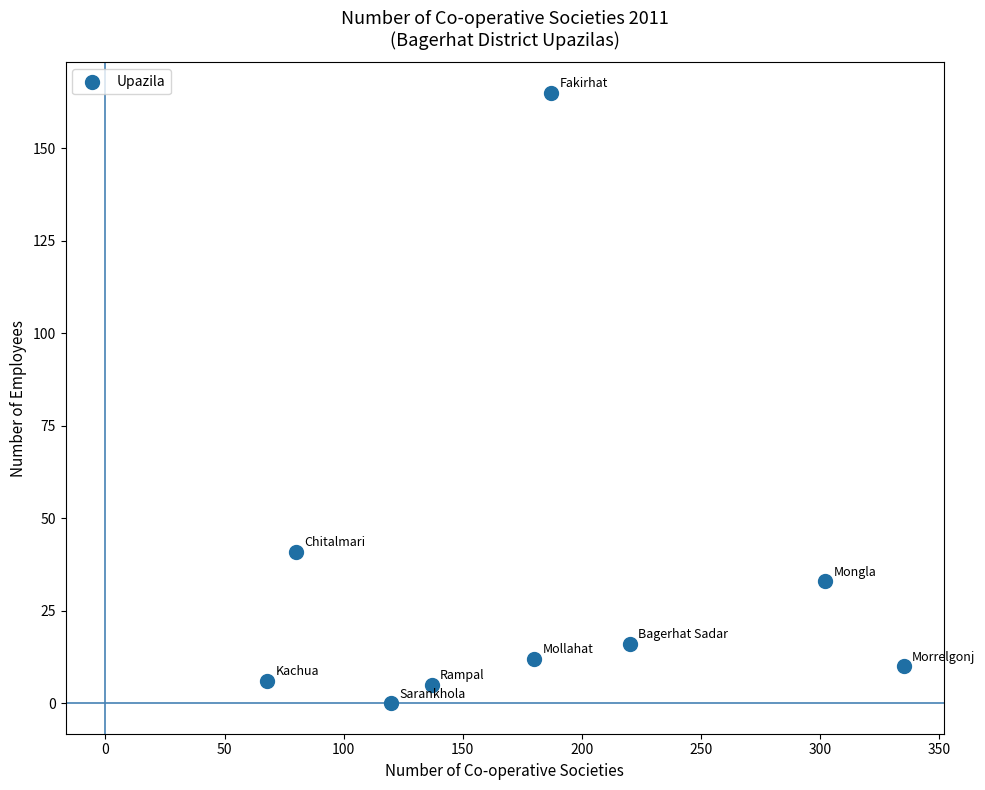

What is the average X value?

181